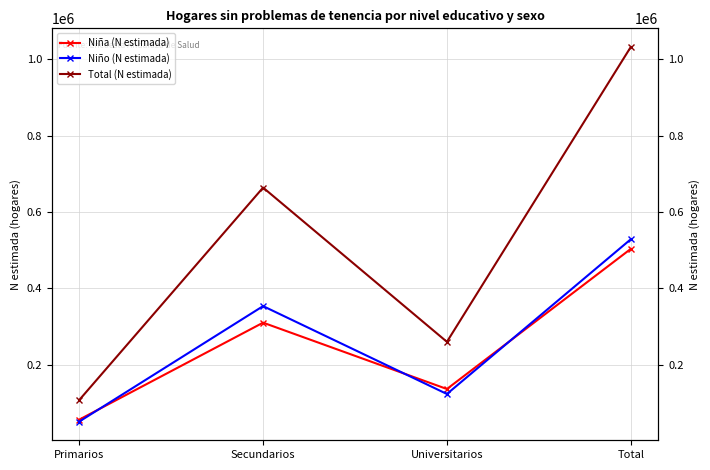

Is it true that Total (N estimada) equals 1407130 at Total?

False